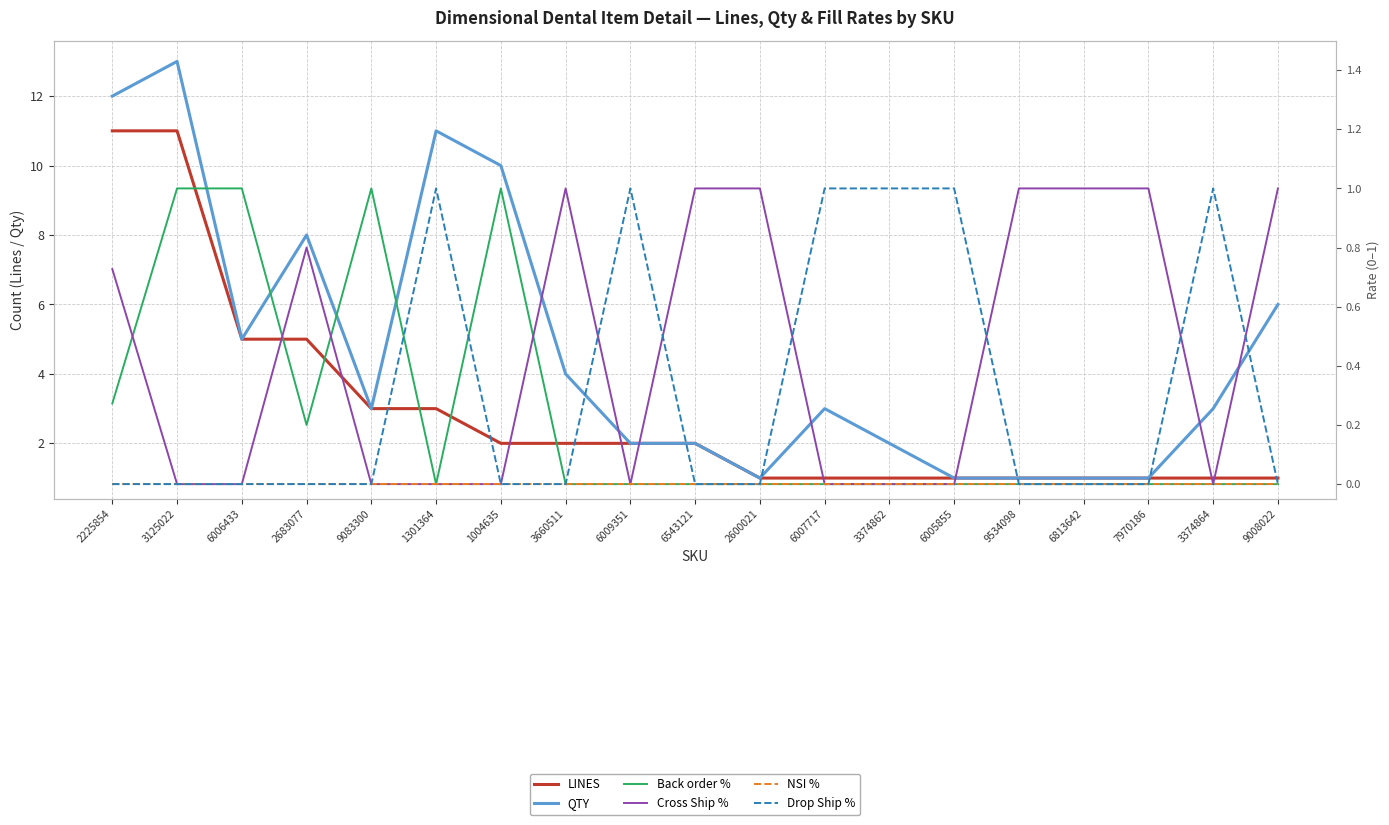

At which category does the chart reach its peak across all series?

3125022